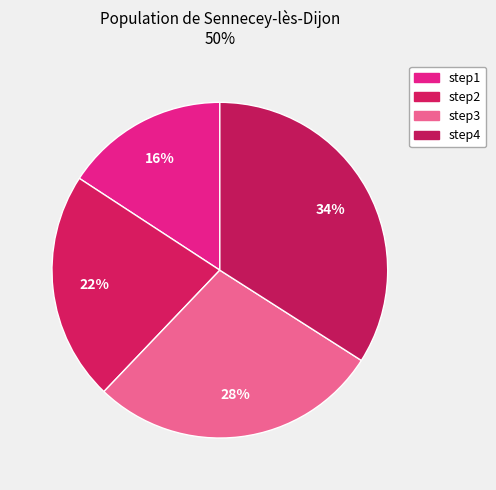

How many slices are in this pie chart?

4